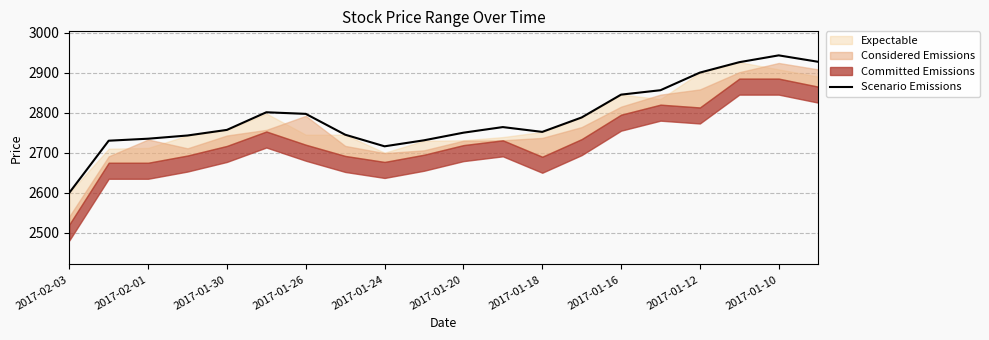

Which category has the lowest value in the Scenario Emissions series?

2017-02-03